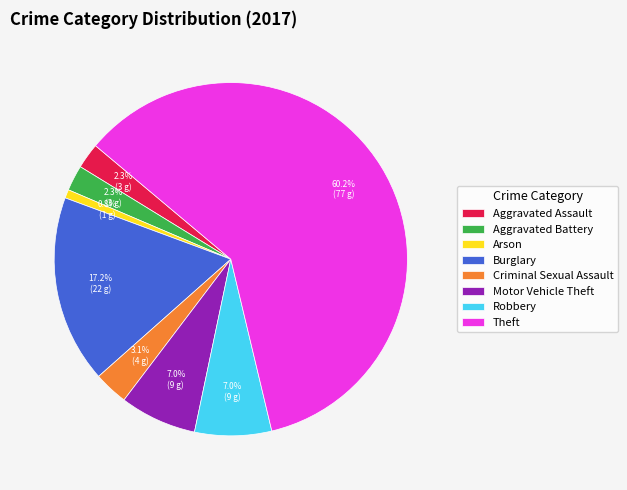

Between Burglary and Arson, which is larger?

Burglary